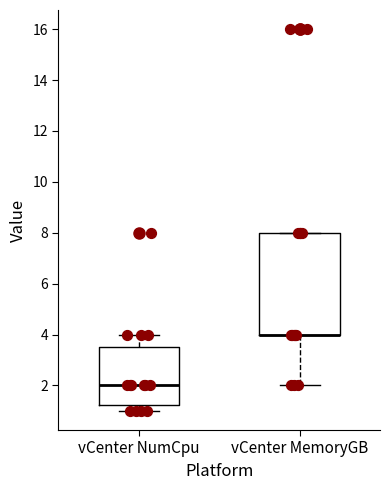

Reading left to right, read every box against the y-axis: the position of its median line, the range the box covers, and the ends of its whiskers. The values are not printed on the chart, so give them approximately, as read against the axis.

vCenter NumCpu: median 2.0, box 1.2 to 3.6, whiskers 1.0 to 4.0
vCenter MemoryGB: median 4.0 (drawn on the box's lower edge), box 4.0 to 8.0, whiskers 2.0 to 8.0